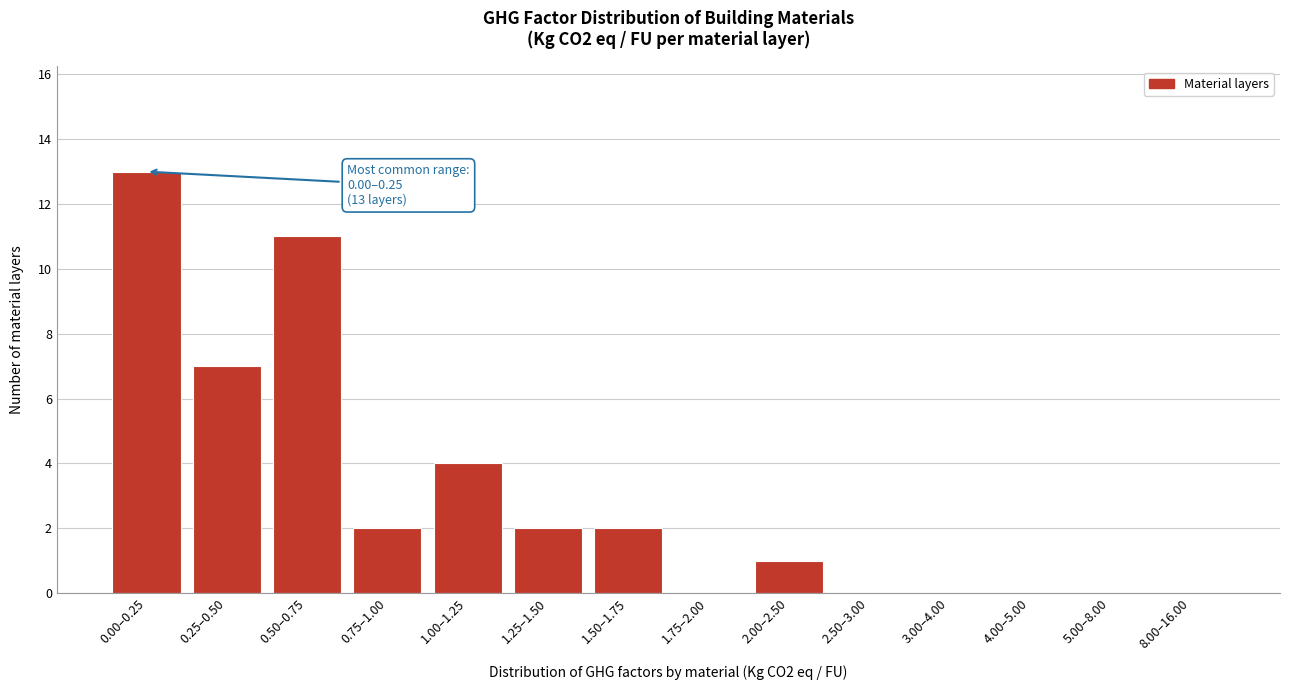

Reading right to left, transcribe all the data shown in this chart.

8.00–16.00=0	5.00–8.00=0	4.00–5.00=0	3.00–4.00=0	2.50–3.00=0	2.00–2.50=1	1.75–2.00=0	1.50–1.75=2	1.25–1.50=2	1.00–1.25=4	0.75–1.00=2	0.50–0.75=11	0.25–0.50=7	0.00–0.25=13